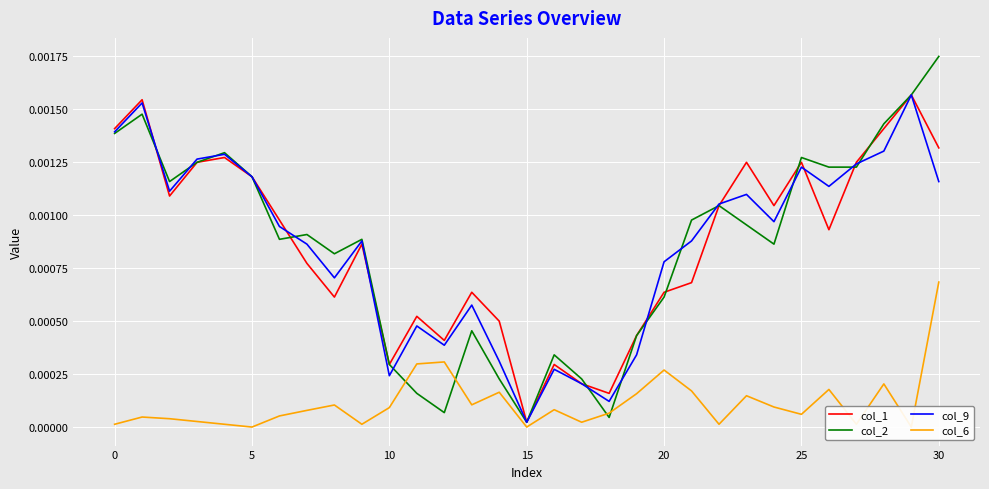

Which series has the largest total across all categories?

col_1